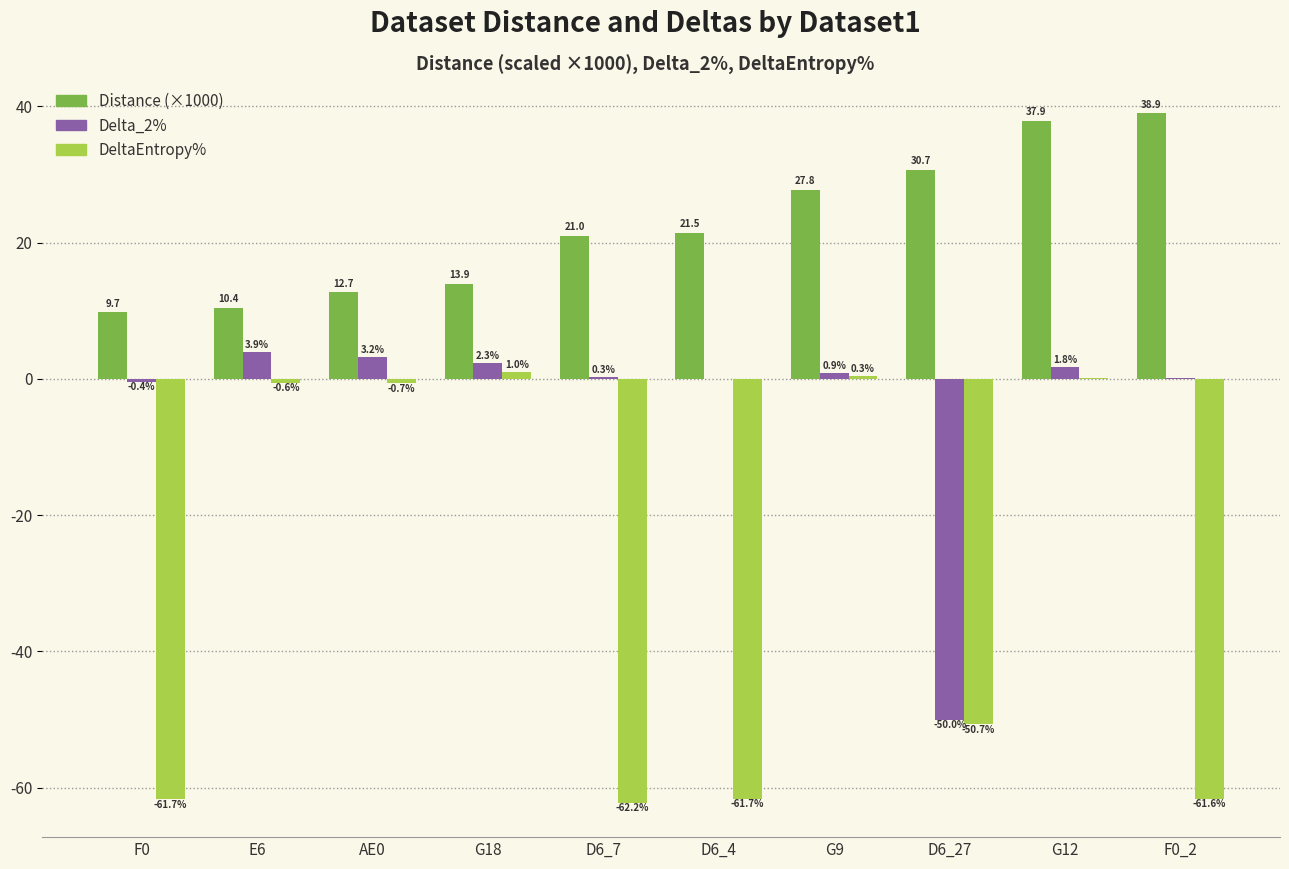

Where is DeltaEntropy% nearest to the value -30?

D6_27